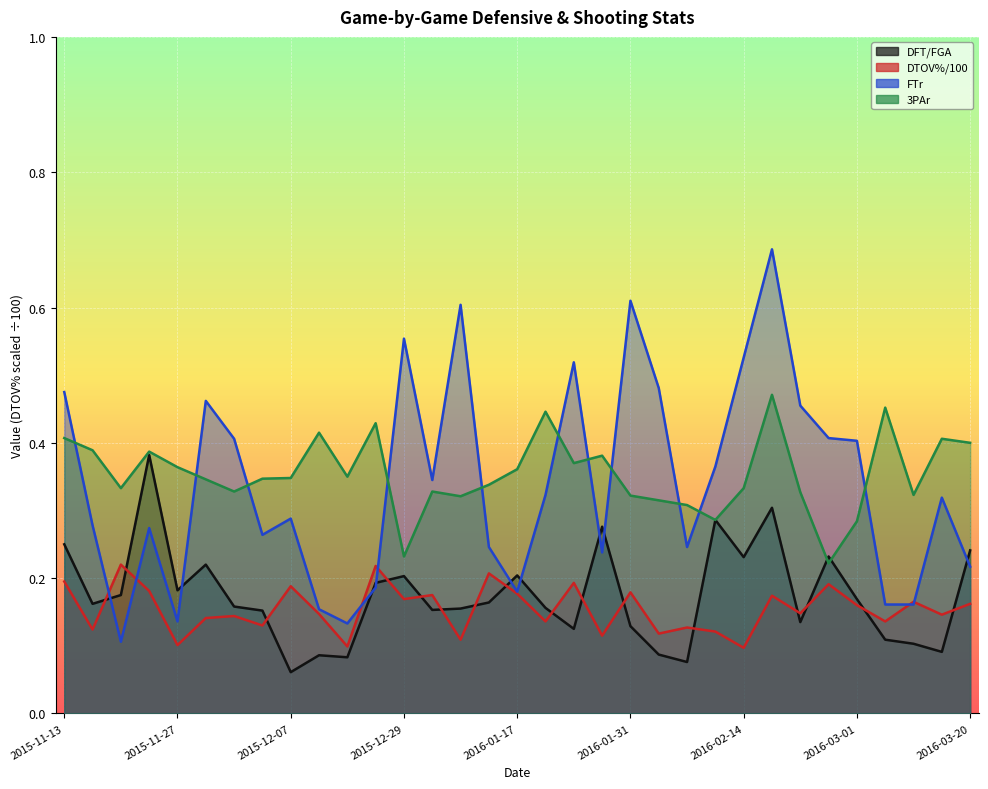

How many categories are shown in the chart?

33